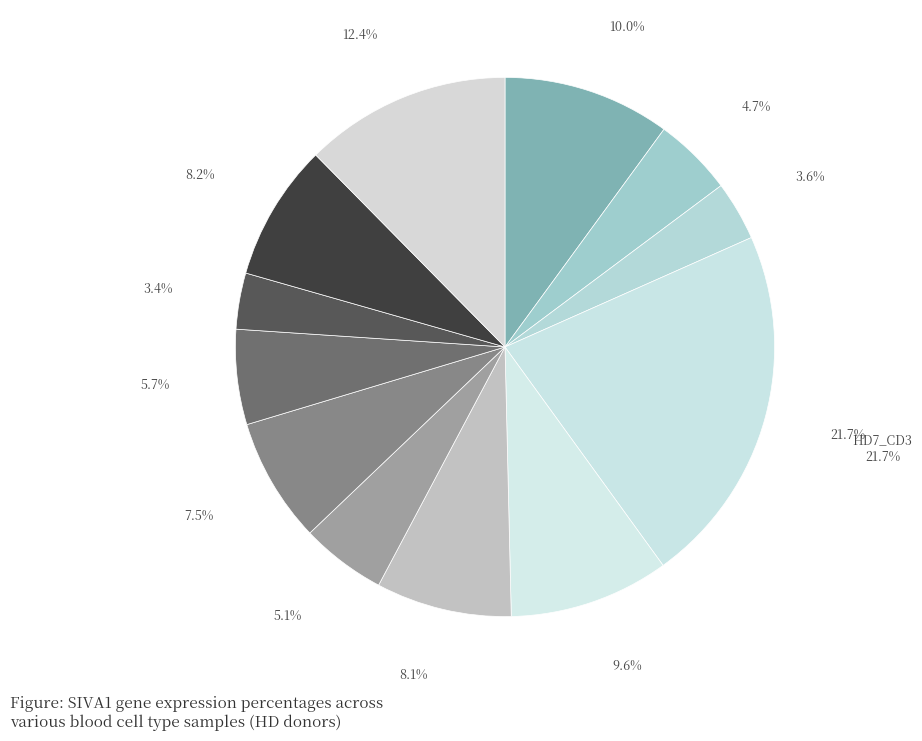

Is there a majority slice in this chart?

No